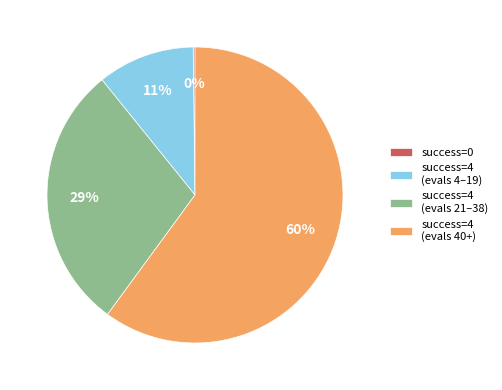

The success=4 (evals 40+) slice represents 69% of the pie. True or false?

False